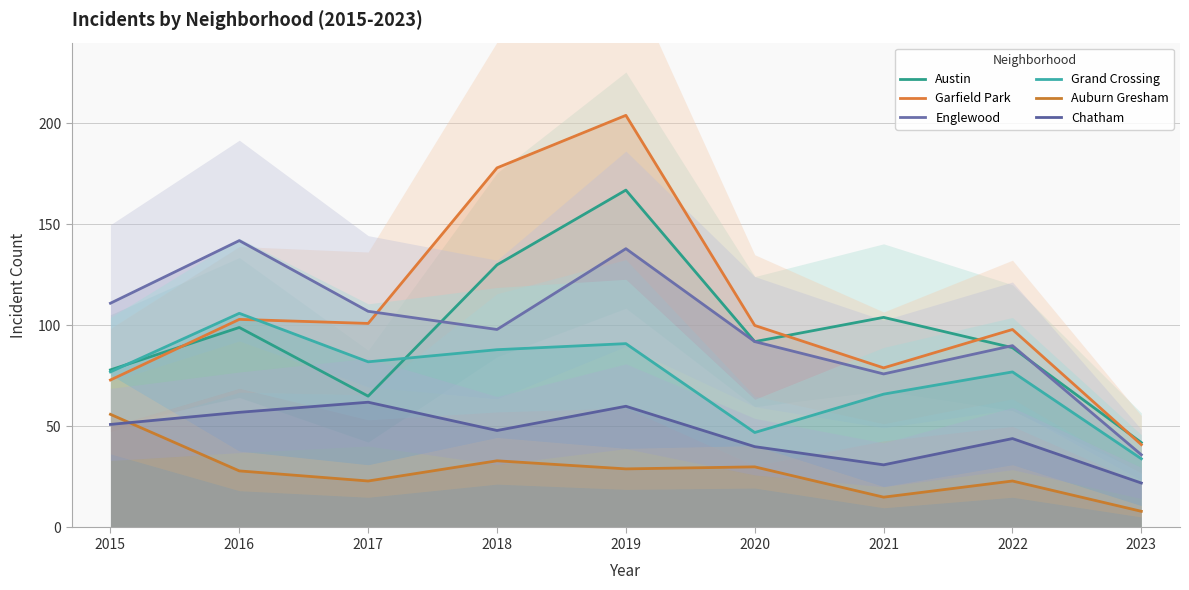

Which series changed the most between 2018 and 2021?

Garfield Park